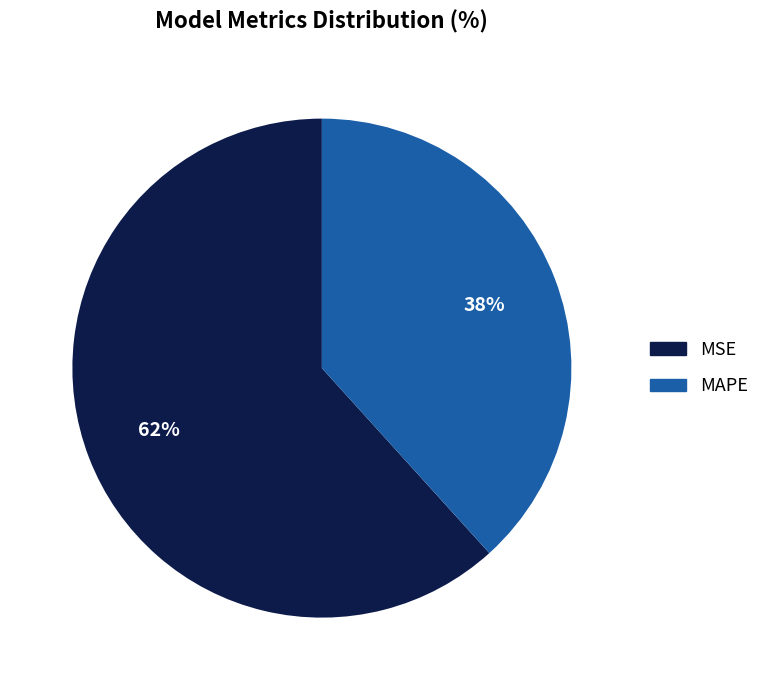

To the nearest percent, what portion does MAPE represent?

38%